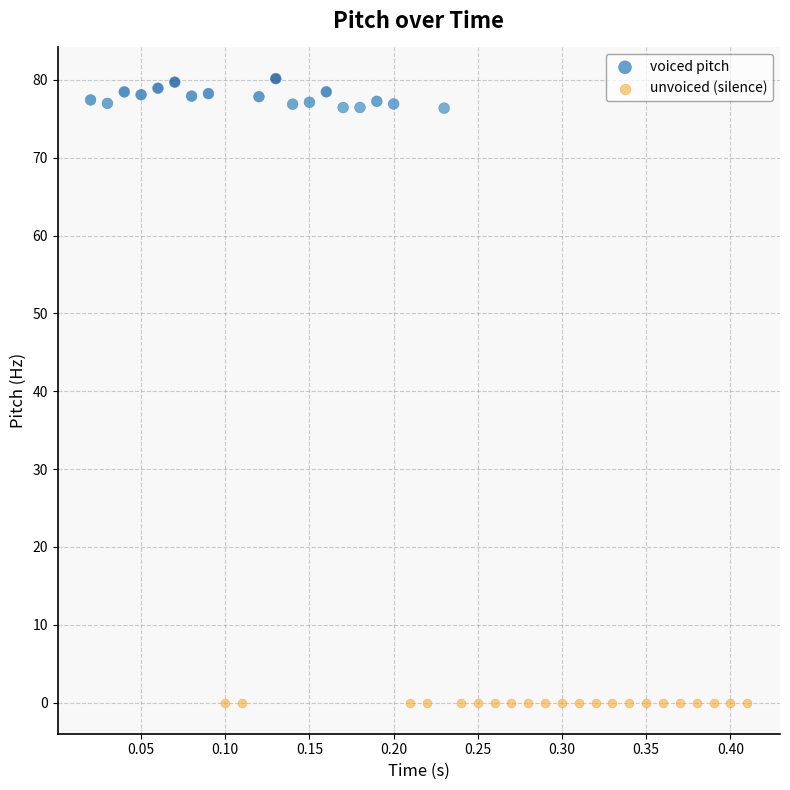

Which series reaches the minimum Y coordinate?

unvoiced (silence)